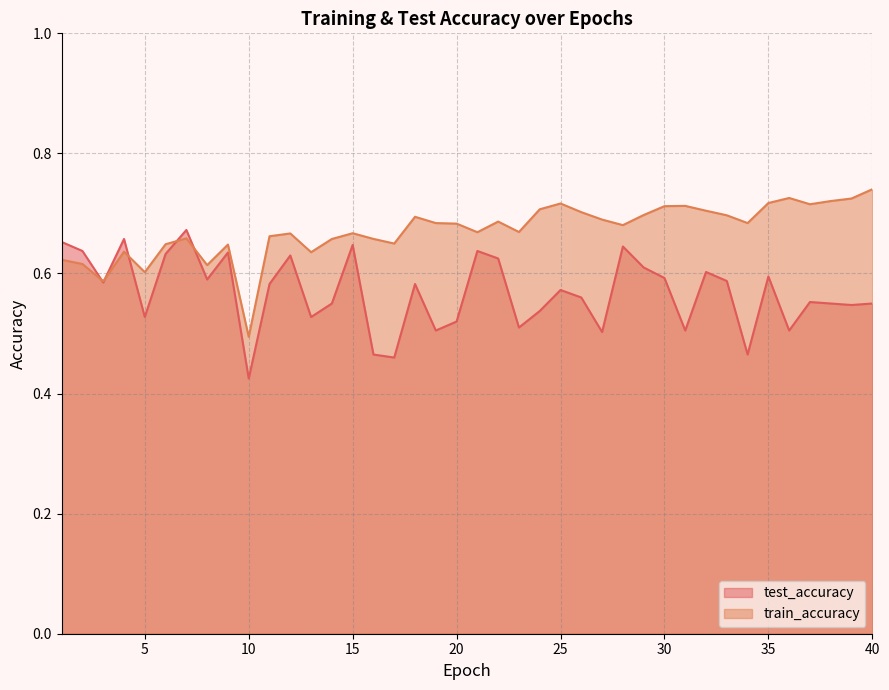

List the series in order of their peak value, highest first.

train_accuracy, test_accuracy